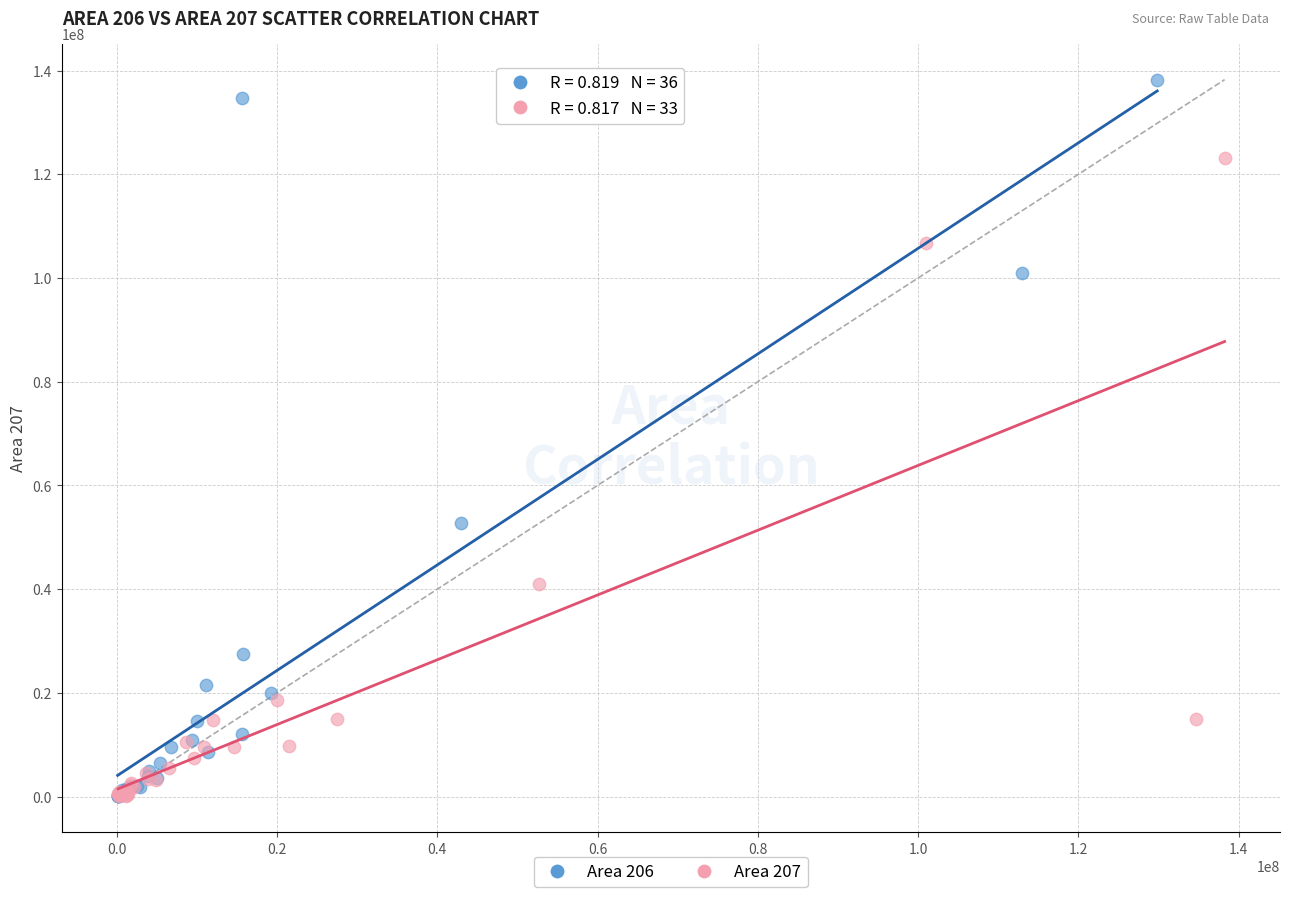

Which series has the widest spread of Y values?

Area 206